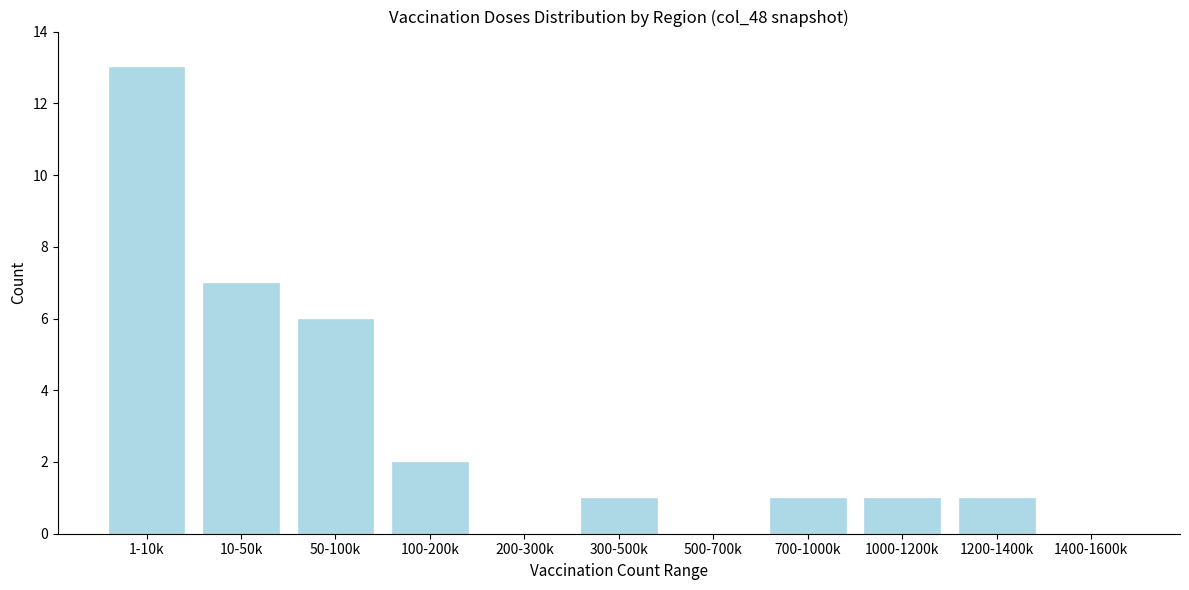

Reading left to right, transcribe all the data shown in this chart.

1-10k=13	10-50k=7	50-100k=6	100-200k=2	200-300k=0	300-500k=1	500-700k=0	700-1000k=1	1000-1200k=1	1200-1400k=1	1400-1600k=0